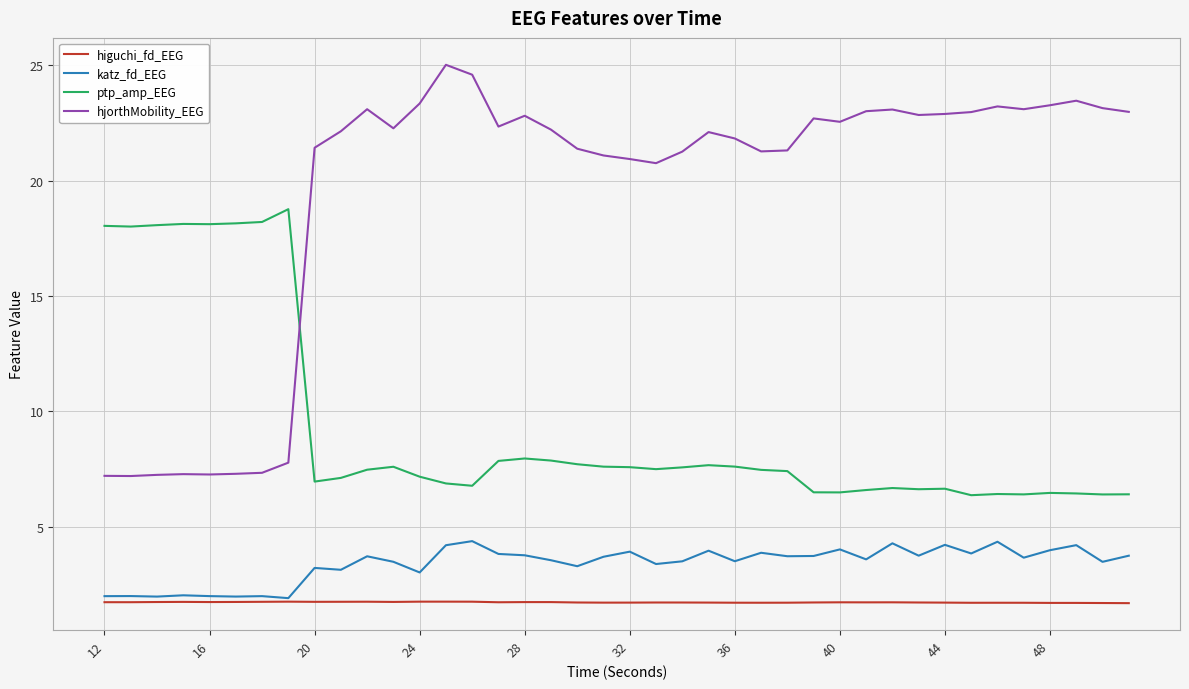

Which series has the largest total across all categories?

hjorthMobility_EEG